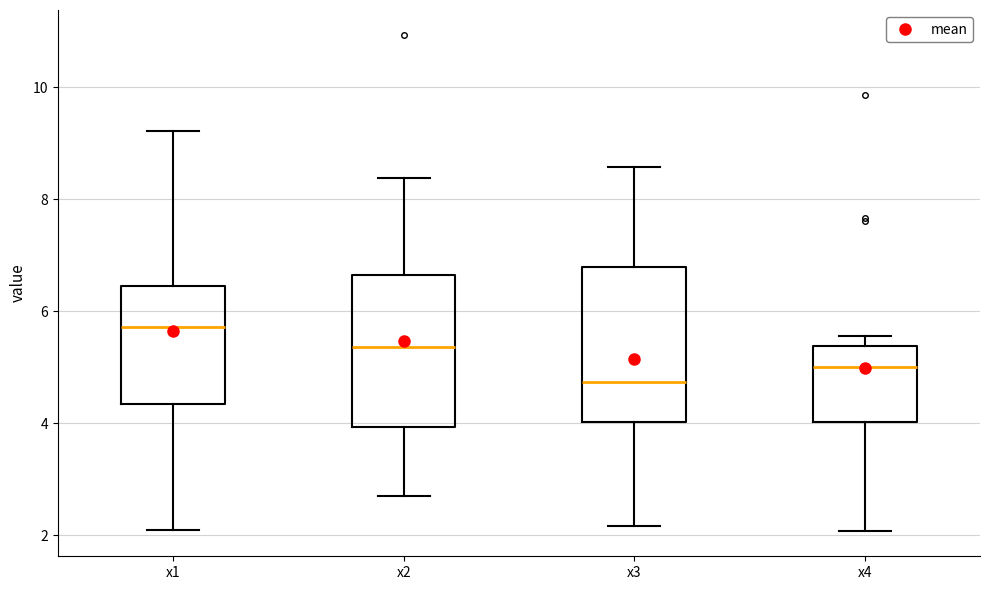

Reading left to right, read every box against the y-axis: the position of its median line, the range the box covers, and the ends of its whiskers. The values are not printed on the chart, so give them approximately, as read against the axis.

x1: median 5.8, box 4.4 to 6.4, whiskers 2.2 to 9.2
x2: median 5.4, box 4.0 to 6.6, whiskers 2.6 to 8.4
x3: median 4.8, box 4.0 to 6.8, whiskers 2.2 to 8.6
x4: median 5.0, box 4.0 to 5.4, whiskers 2.0 to 5.6